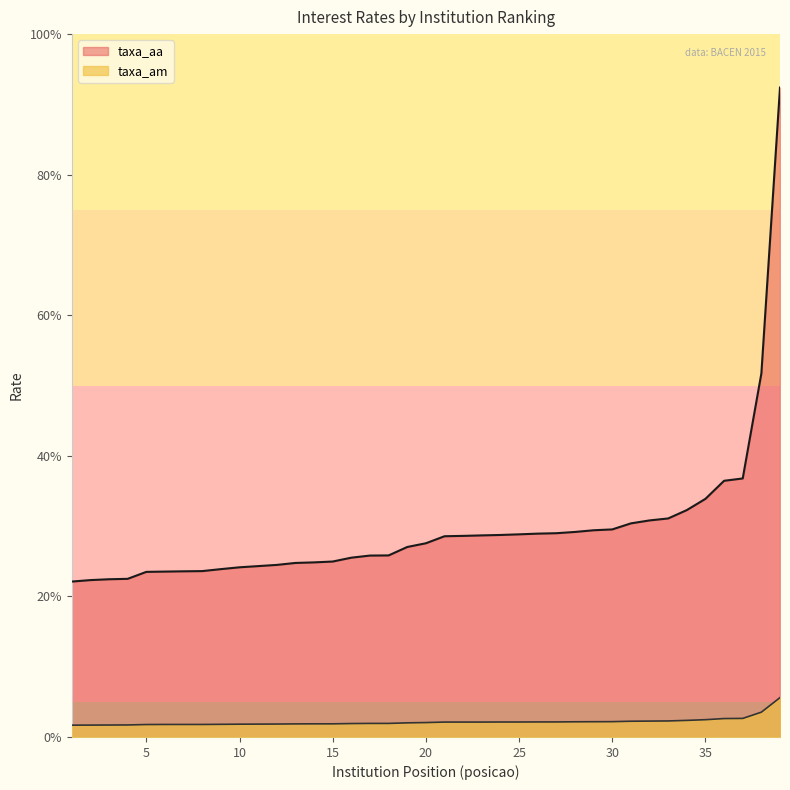

How many values in the taxa_am series are below 2?

18